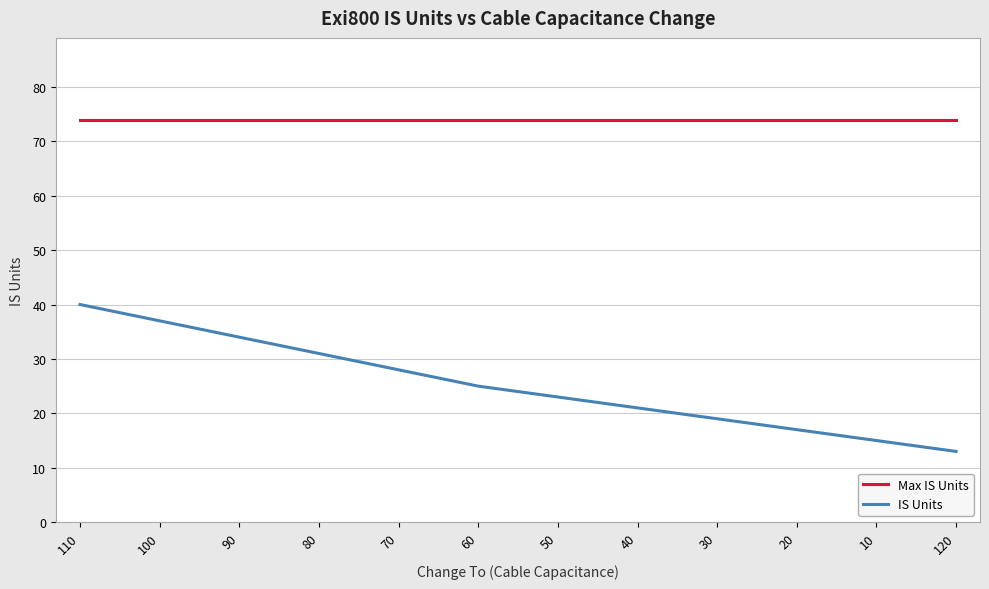

Read the Max IS Units value at 10.

74